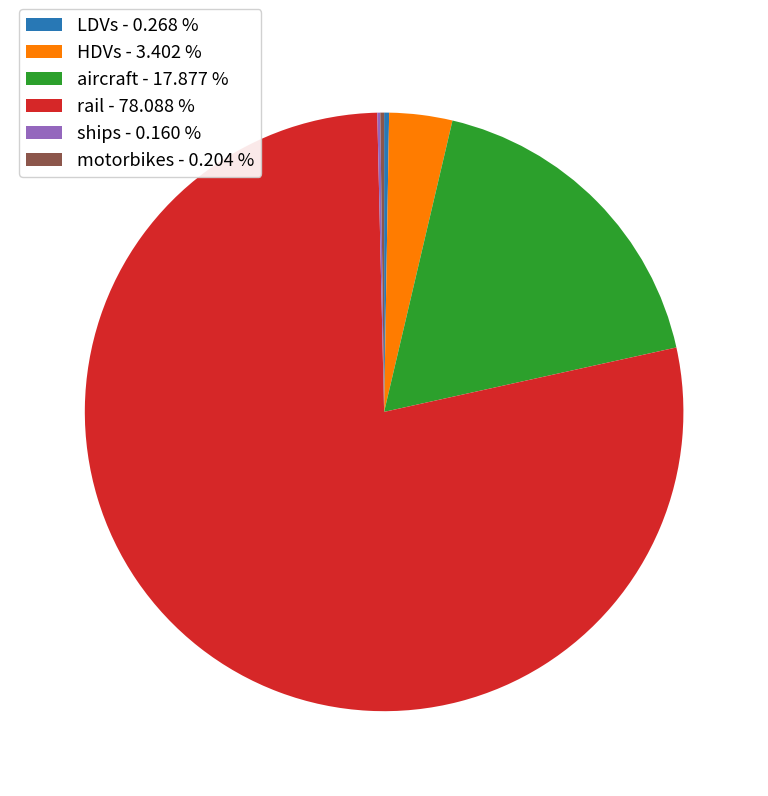

Does any single category account for the majority?

Yes